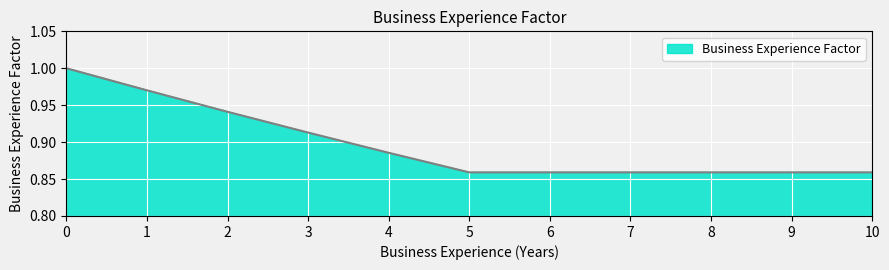

True or false: the data shows 1.3 at 9.

False